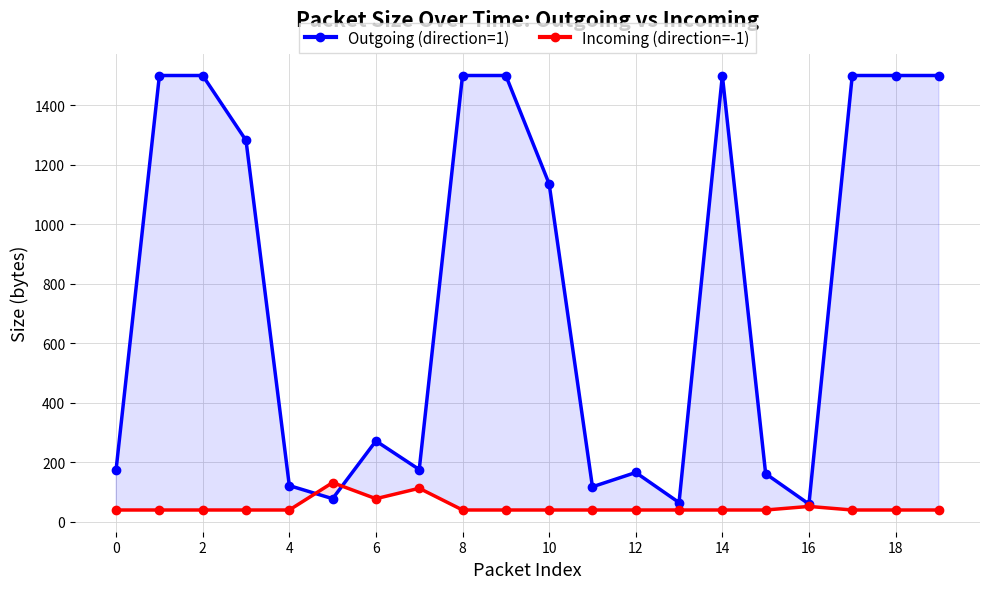

Where is Incoming (direction=-1) nearest to the value 86?

6